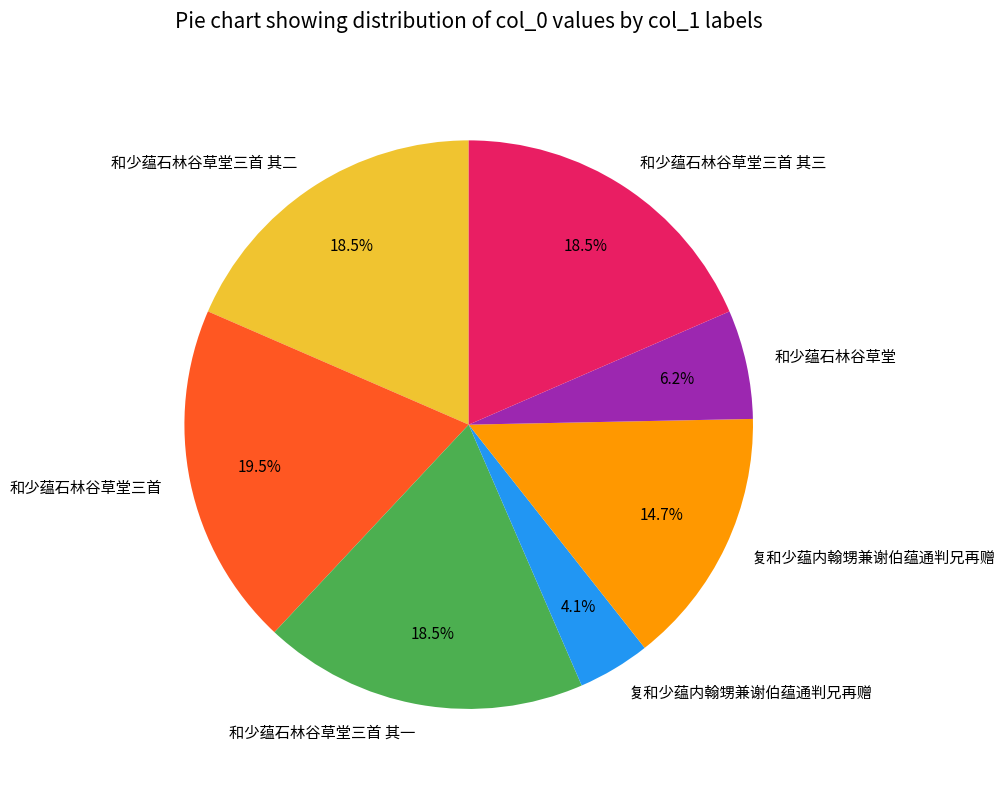

Is there any slice that represents more than half of the pie?

No